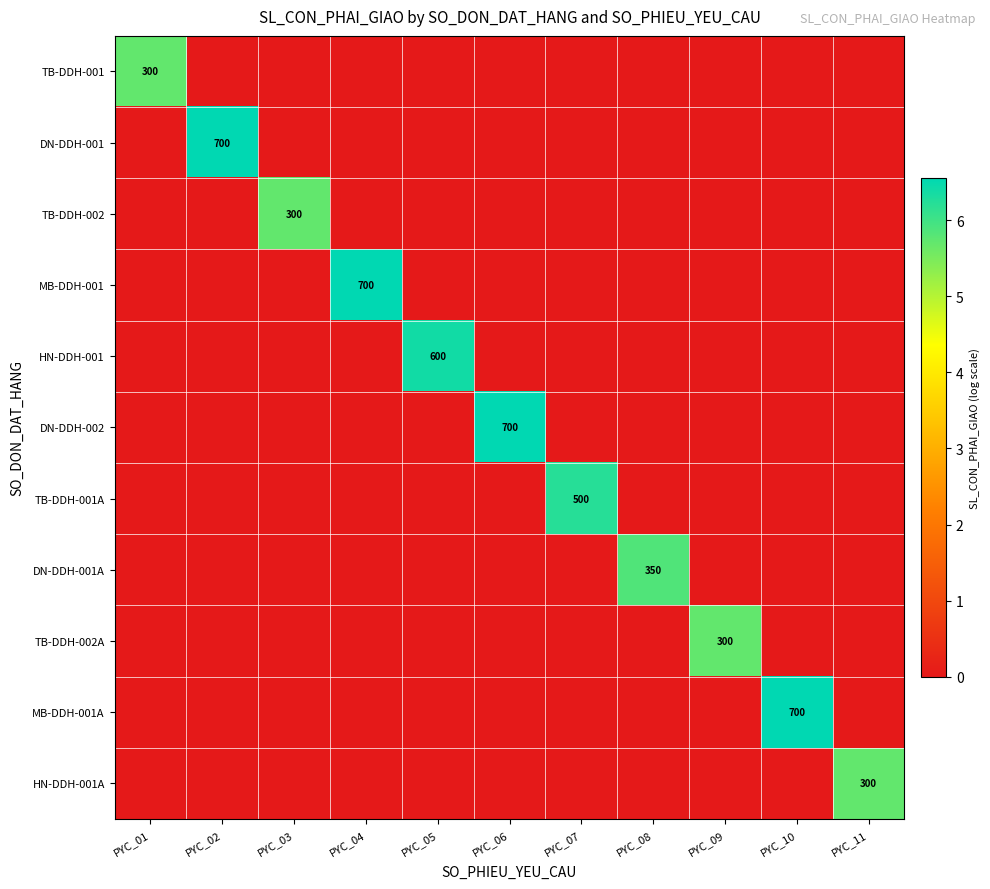

Is it true that TB-DDH-002 equals 0.0 at PYC_08?

True